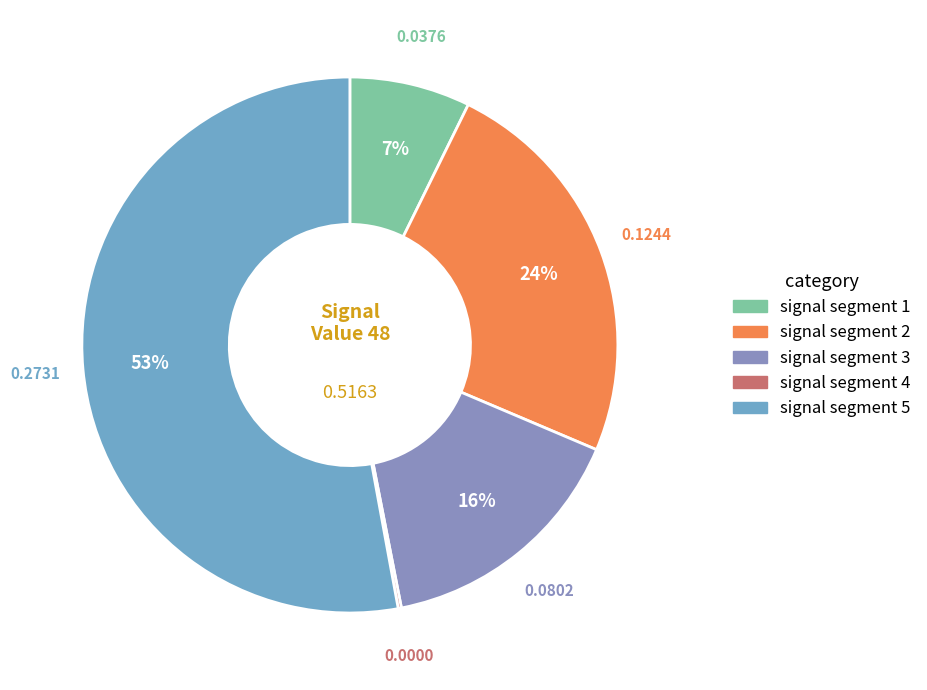

To the nearest percent, what percentage of the pie is signal segment 1?

7%